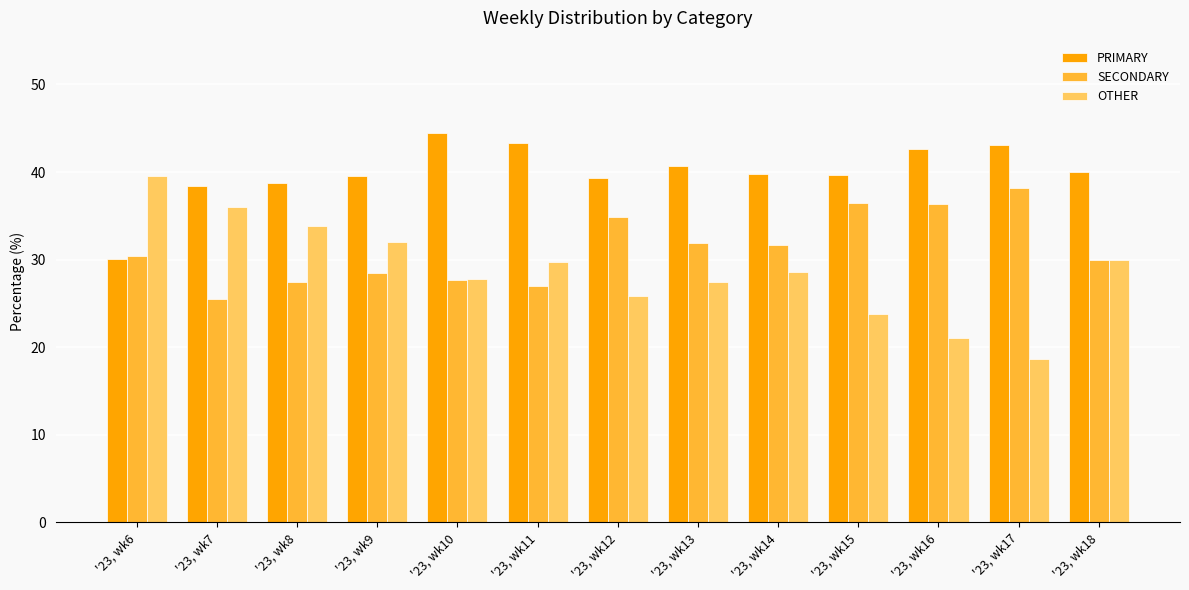

What is the total value across all series at '23, wk15?

100.0